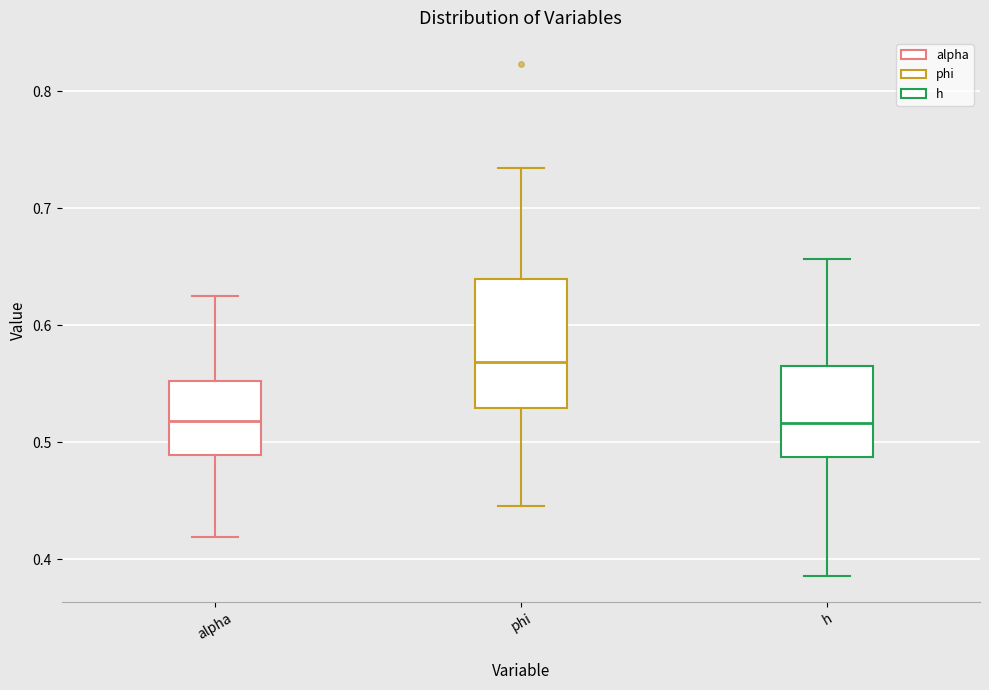

Reading left to right, transcribe this box plot: for each box, give where its median line is, the range the box spans, and where its two whiskers end, as read against the y-axis. The values are not printed on the chart, so give them approximately, as read against the axis.

alpha: median 0.52, box 0.49 to 0.55, whiskers 0.42 to 0.63
phi: median 0.57, box 0.53 to 0.64, whiskers 0.45 to 0.73
h: median 0.52, box 0.49 to 0.57, whiskers 0.39 to 0.66